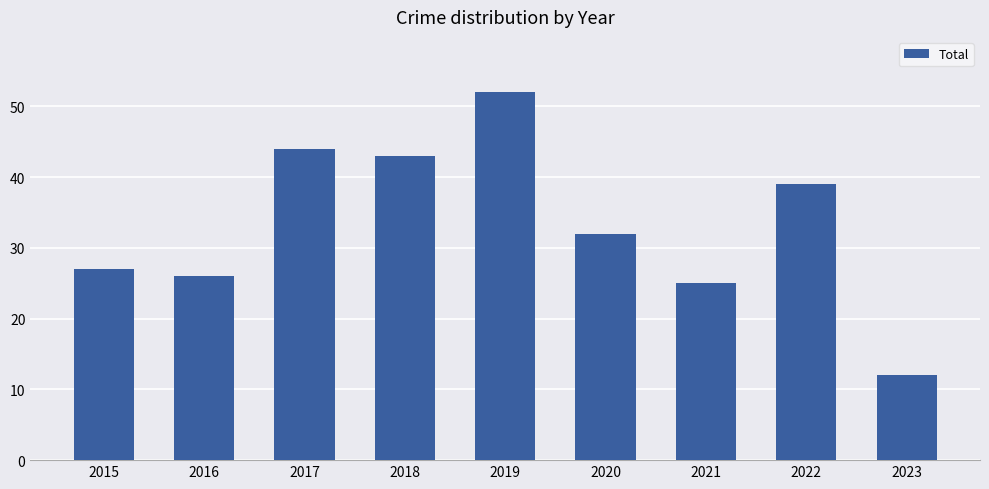

Does the chart contain any negative values?

No